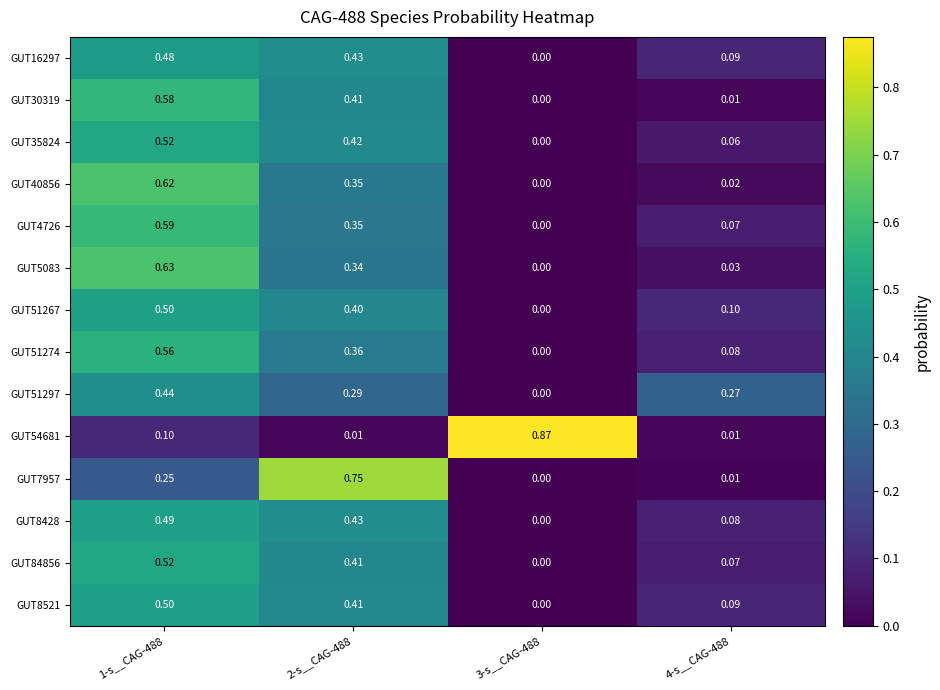

Is the value of GUT35824 at 2-s__CAG-488 greater than the value of GUT51274 at 3-s__CAG-488?

Yes